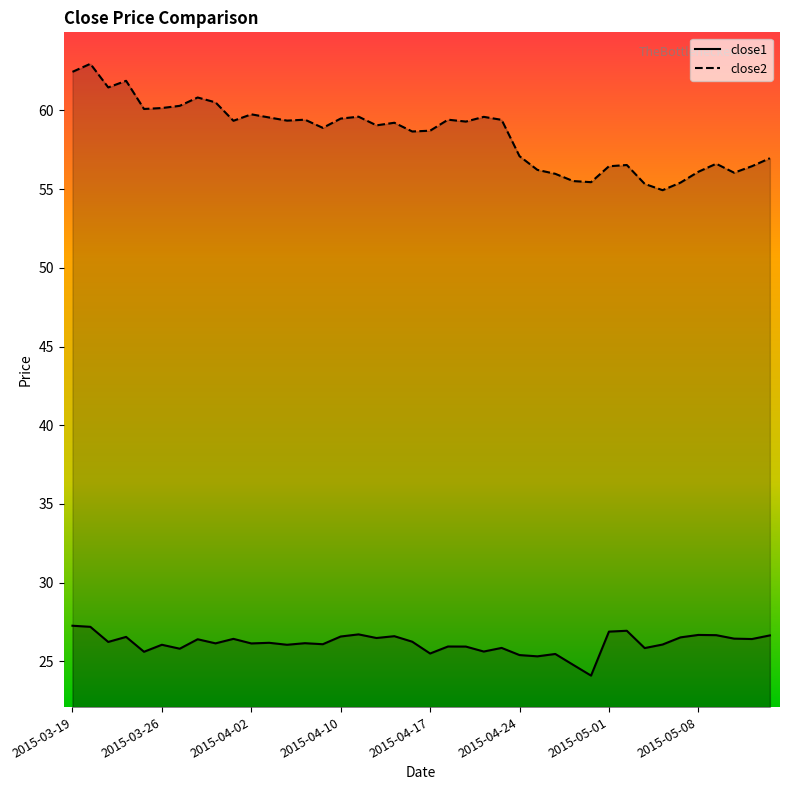

Rank the series by their maximum value, from lowest to highest.

close1, close2